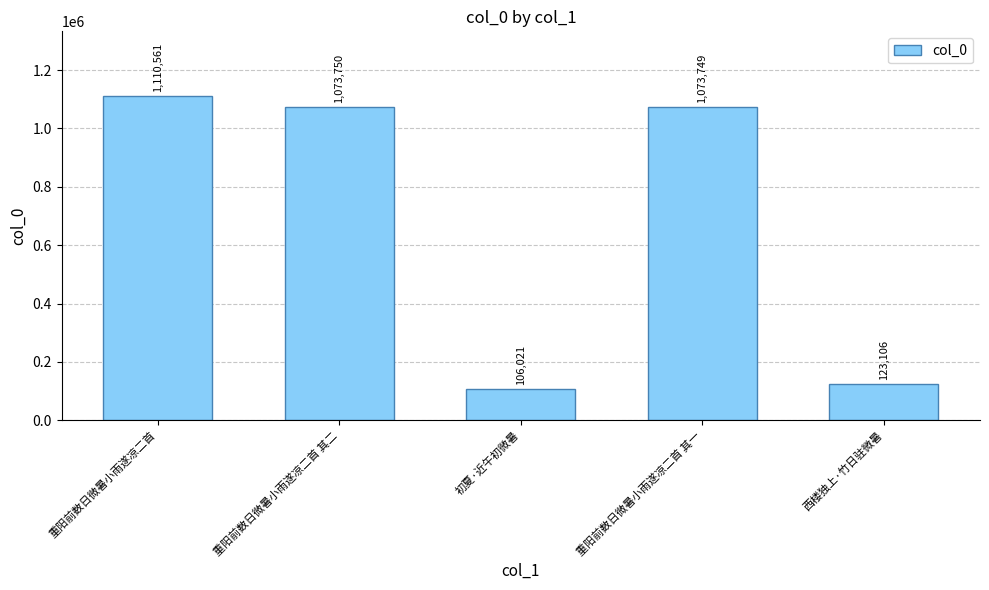

List the labels in order of value, largest first.

重阳前数日微暑小雨遂凉二首, 重阳前数日微暑小雨遂凉二首 其二, 重阳前数日微暑小雨遂凉二首 其一, 西楼独上·竹日驻微暑, 初夏·近午初微暑